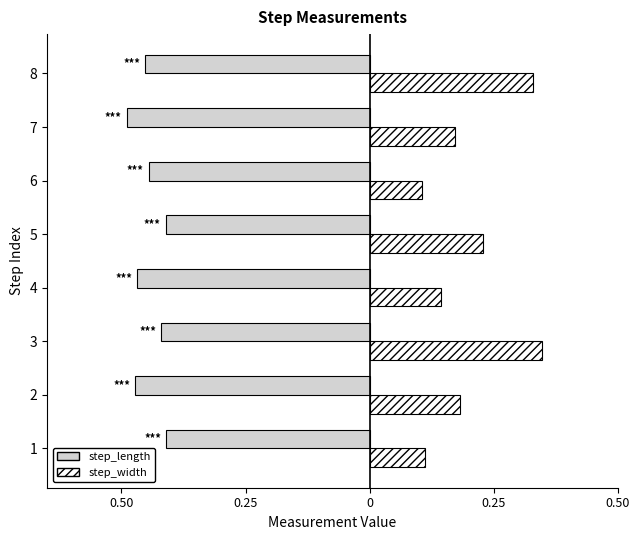

Which category has the lowest value across all series?

7